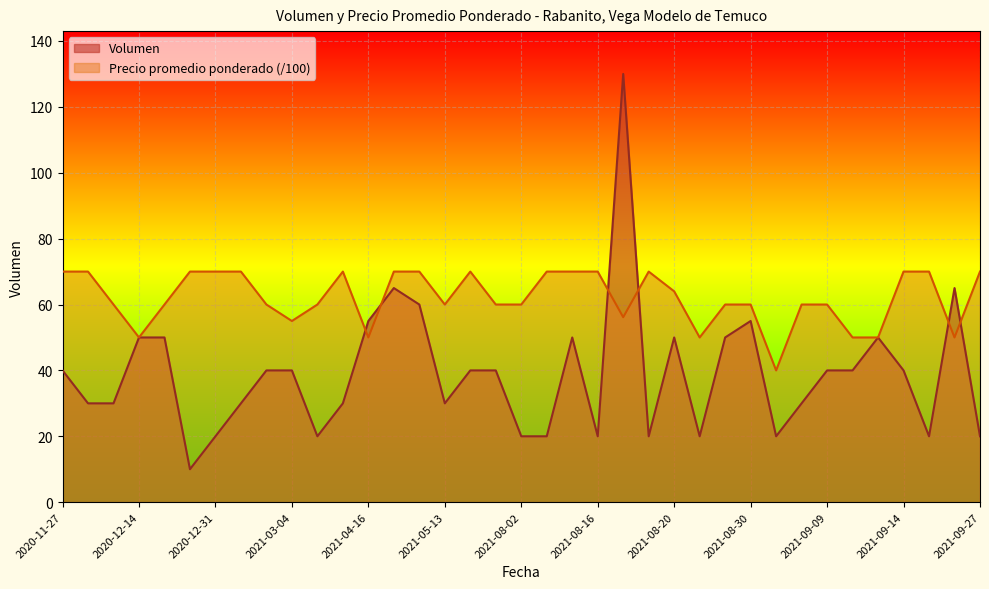

At how many categories does at least one series exceed 49?

36